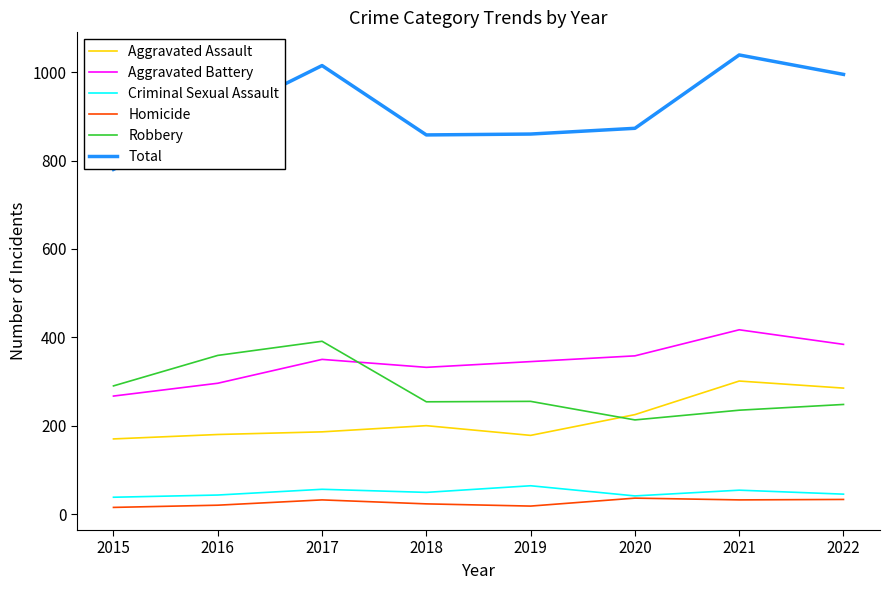

What is the difference between the maximum and minimum values in the Aggravated Battery series?

150